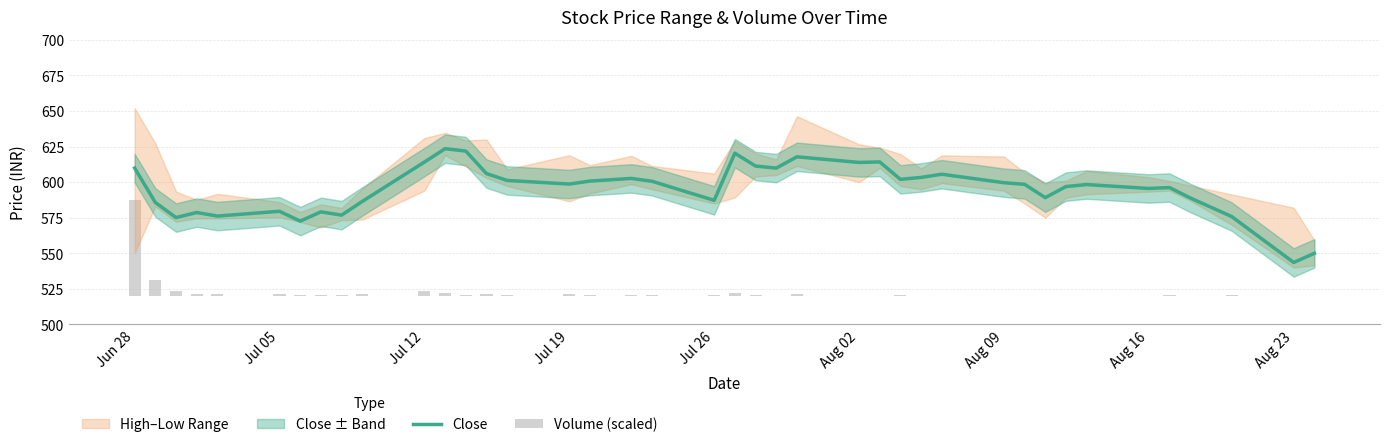

How many data points in Close are above 598?

22